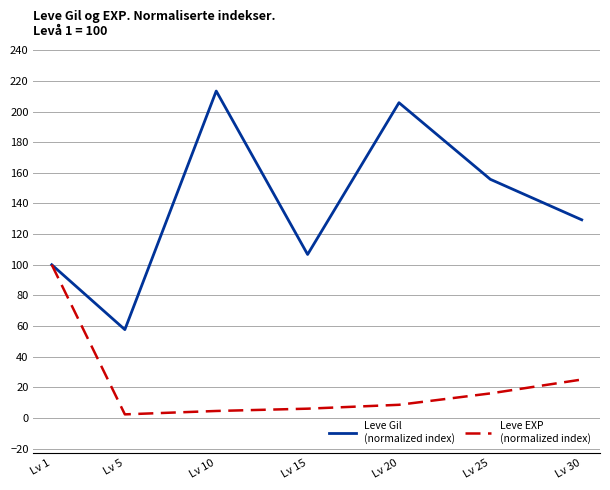

What is the difference between the highest and lowest values at Lv 25?

139.8